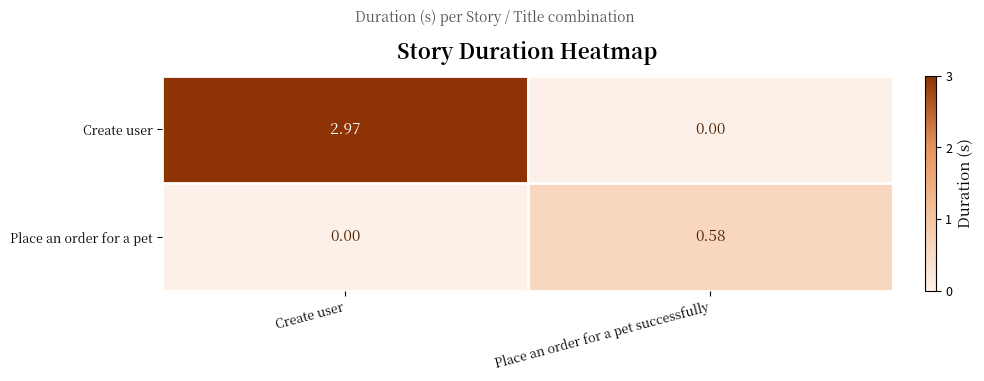

Which category has the highest value in the Create user series?

Create user